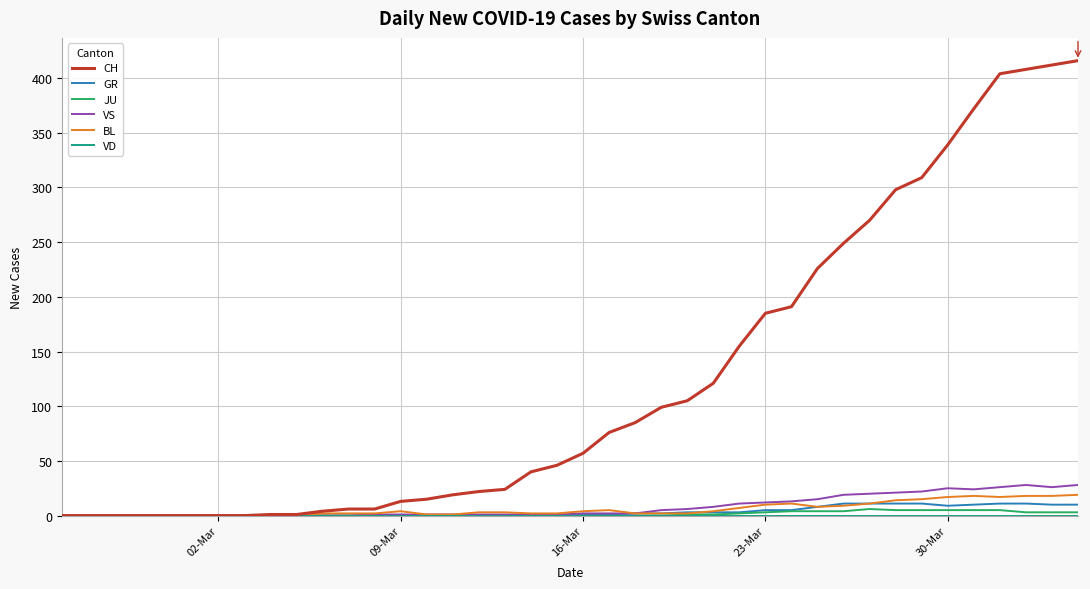

Which series has the widest spread of values?

CH